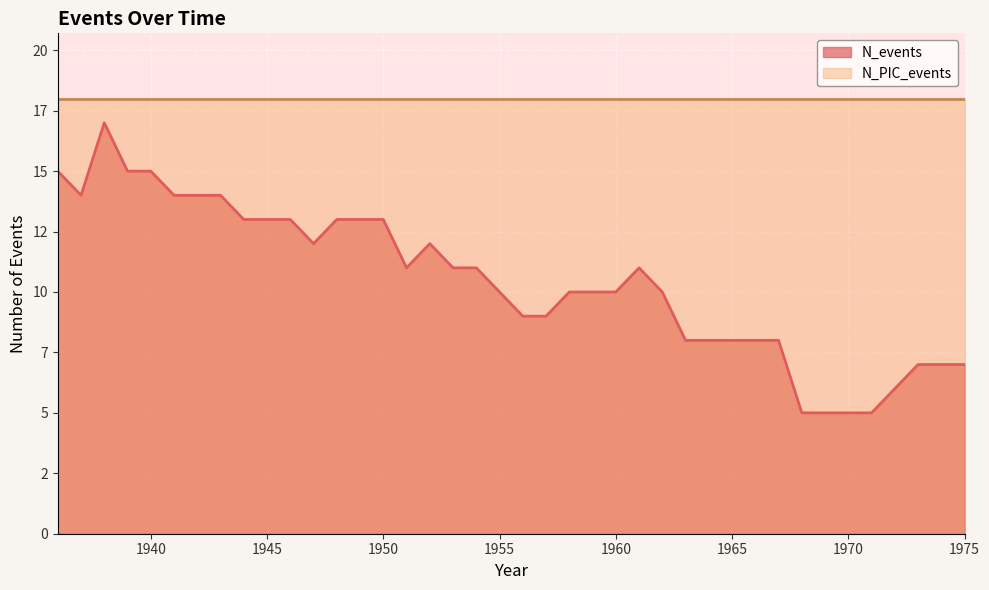

Is it true that the value at 1966 is 8?

True